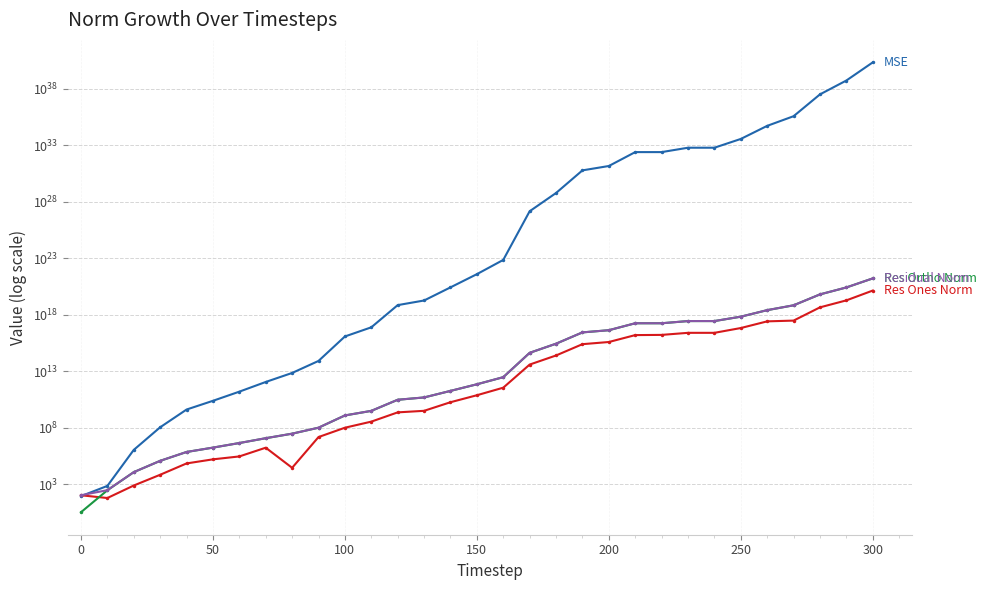

Is the value of res_ones_norm at −50 greater than the value of residual_norm at 9?

No